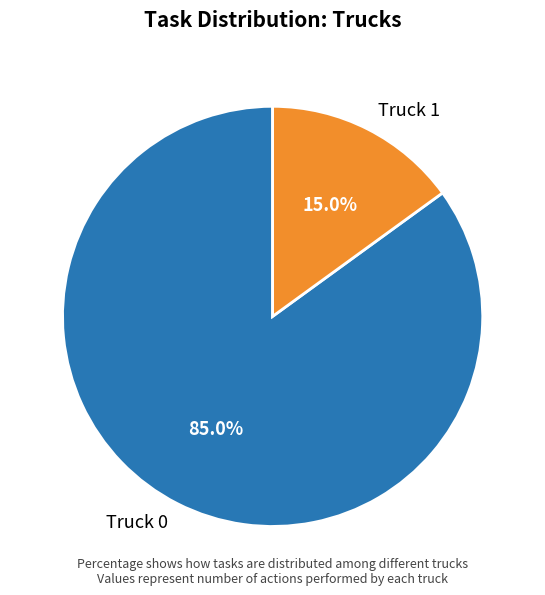

To the nearest percent, what percentage of the pie is Truck 1?

15%